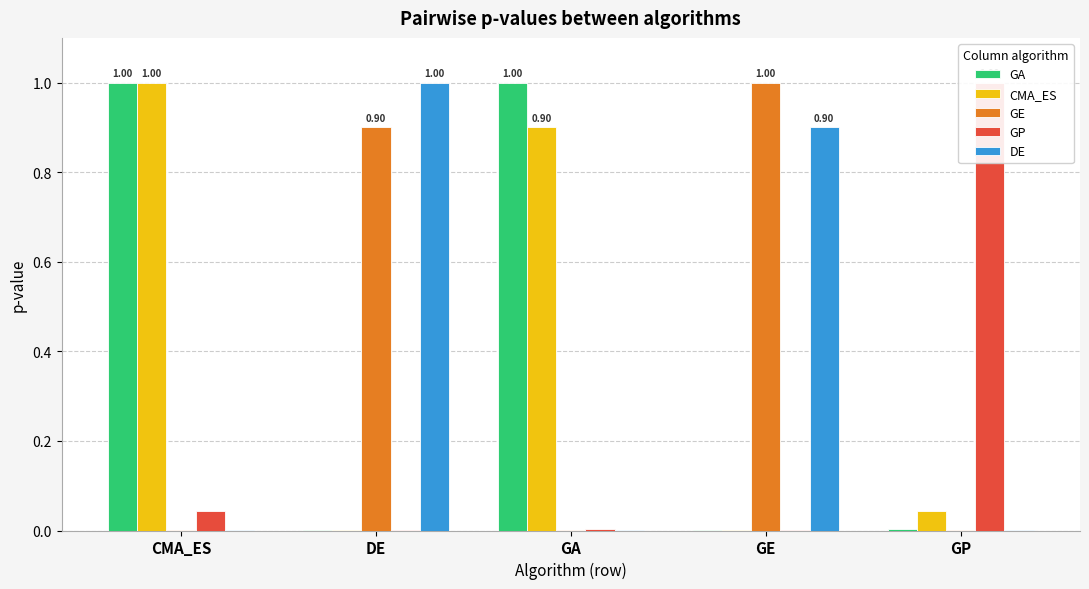

What is the sum of all CMA_ES values?

1.9